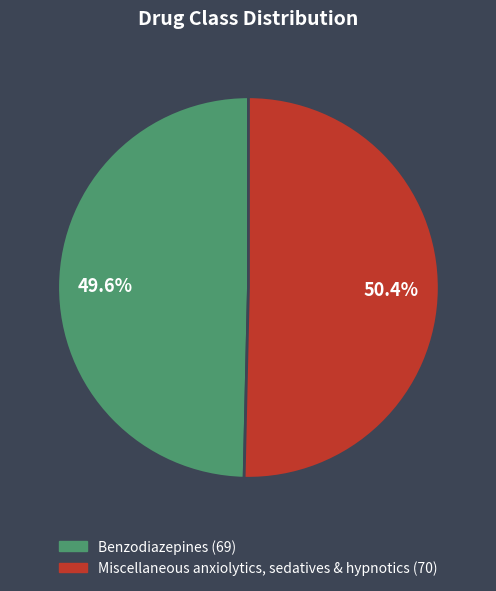

What is the total percentage of Miscellaneous anxiolytics, sedatives & hypnotics and Benzodiazepines?

100.0%